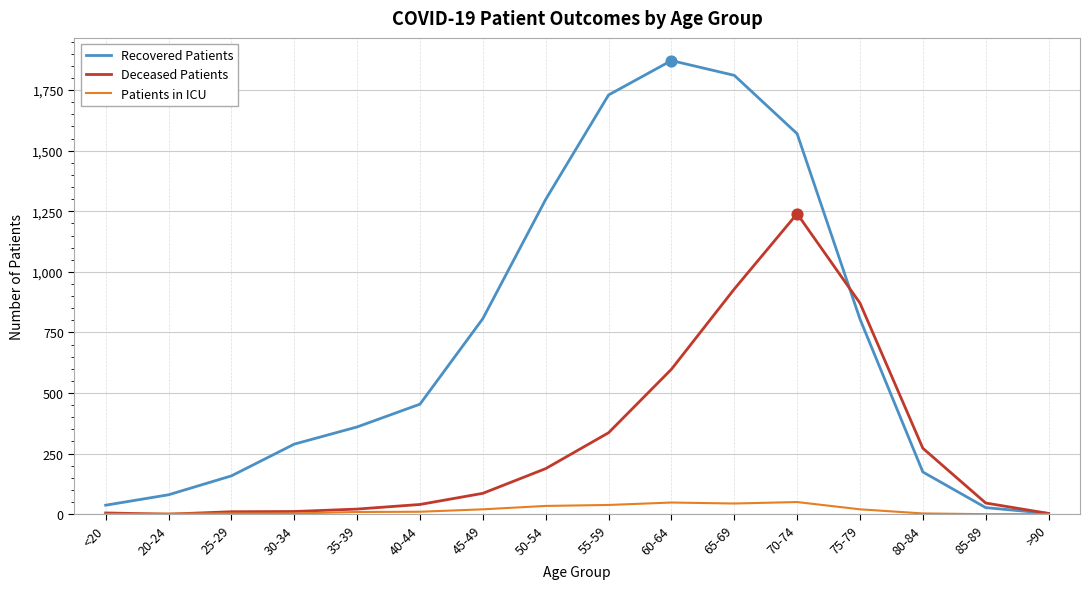

At how many categories does at least one series exceed 1560?

4